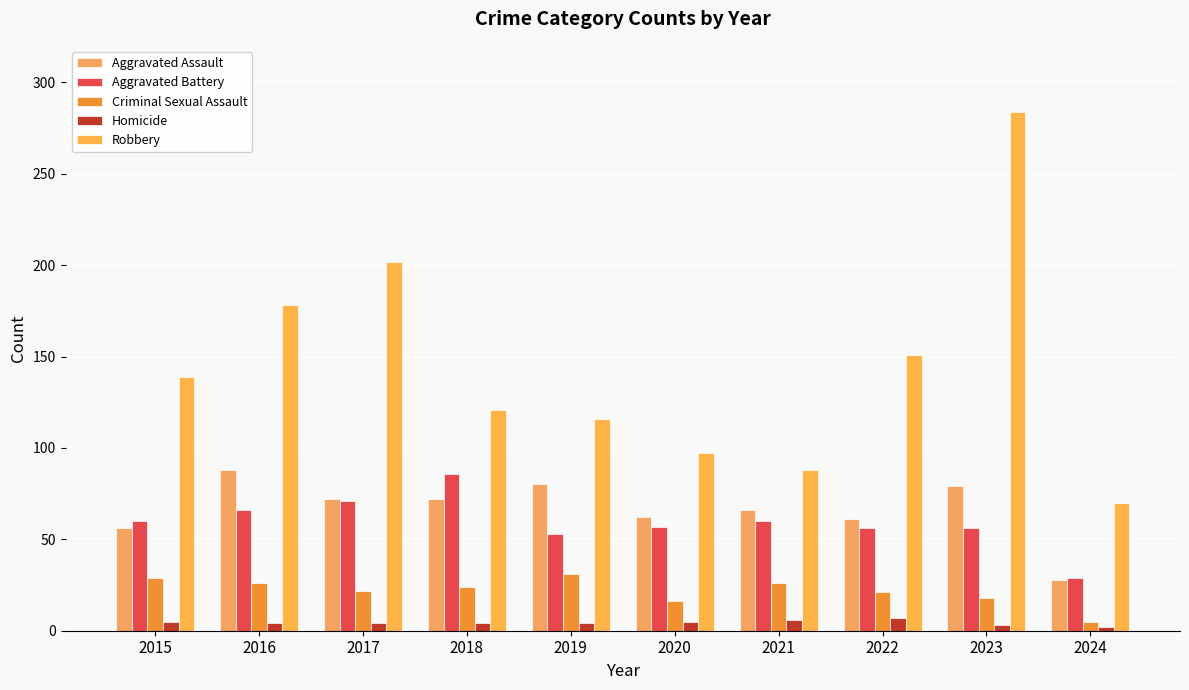

Is the value of Aggravated Assault at 2024 greater than the value of Criminal Sexual Assault at 2019?

No